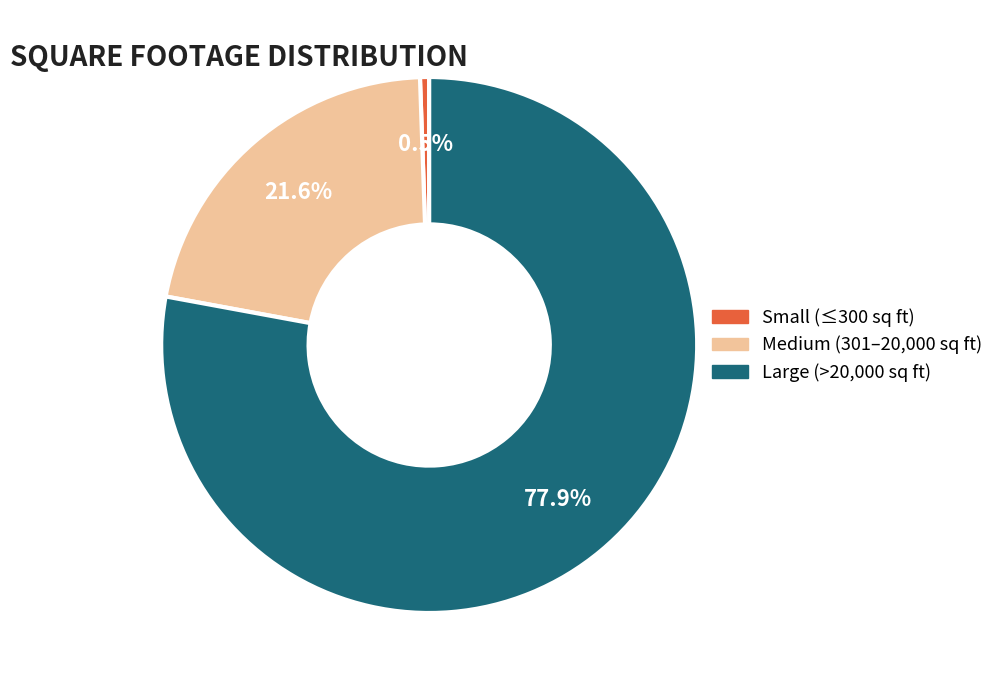

Does any single category account for the majority?

Yes